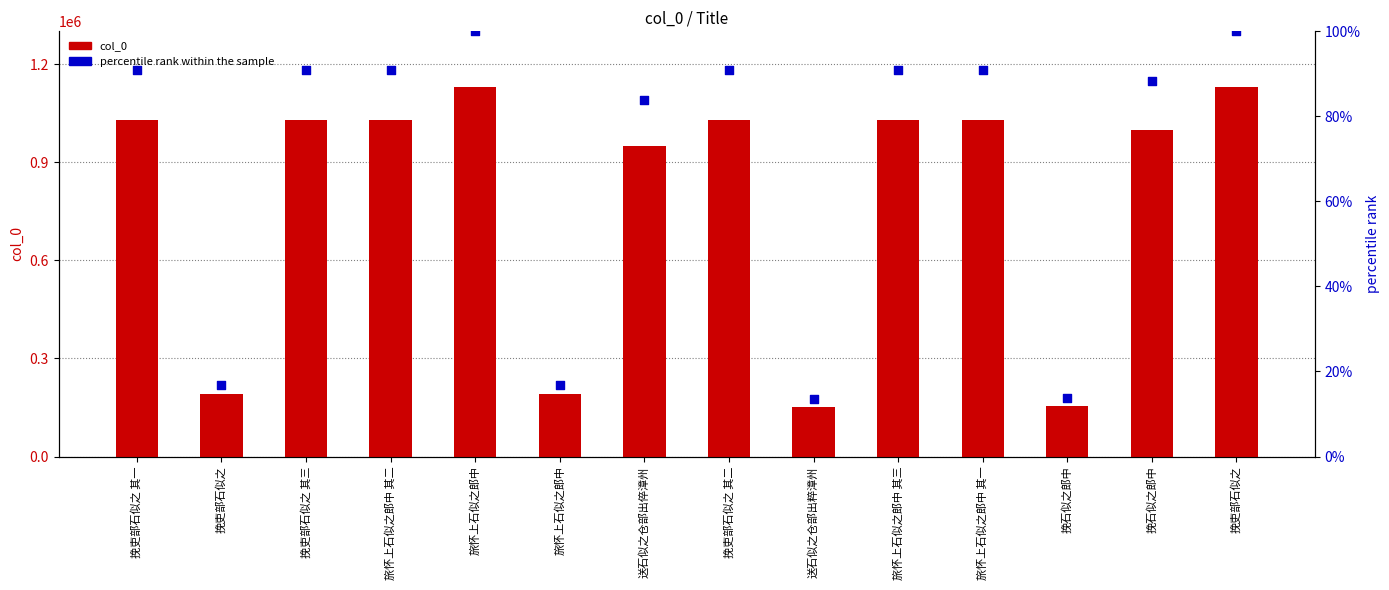

Is the value of col_0 at 挽吏部石似之 其三 greater than the value of percentile rank at 送石似之仓部出粹漳州?

Yes